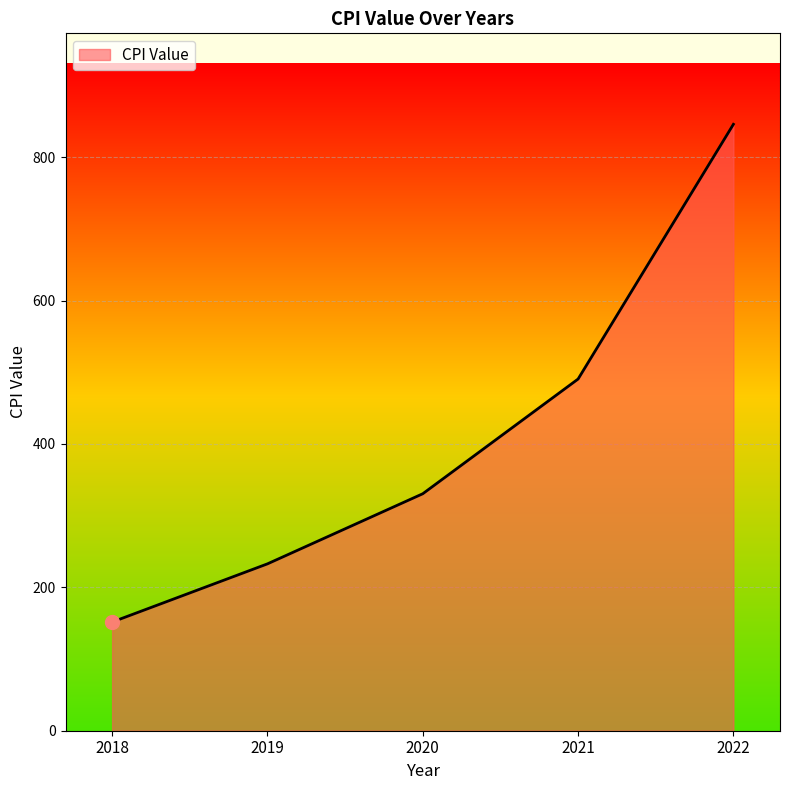

Does the chart have visible grid lines?

Yes